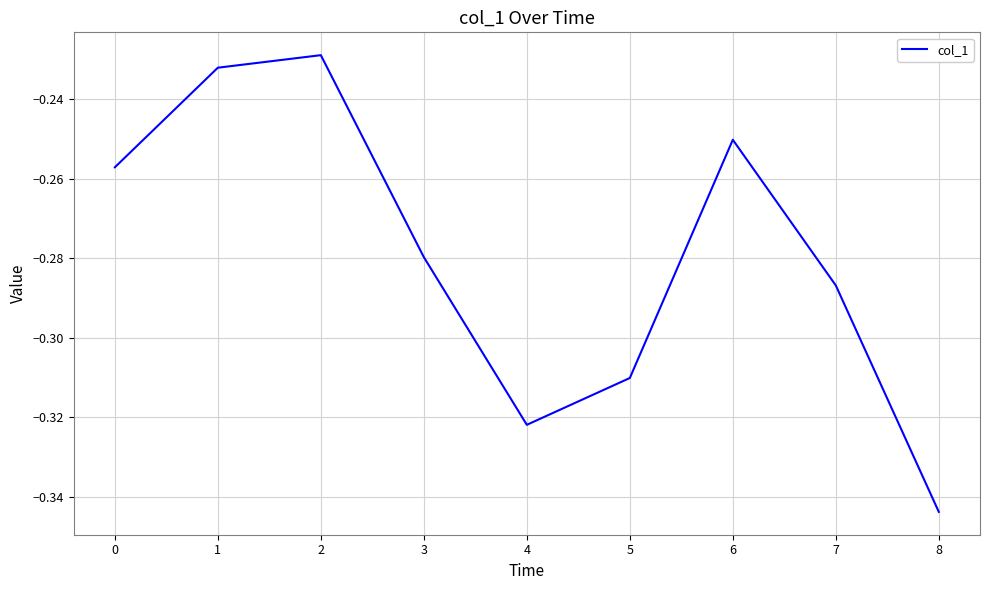

The chart shows a value of -0.4 at 5. True or false?

False